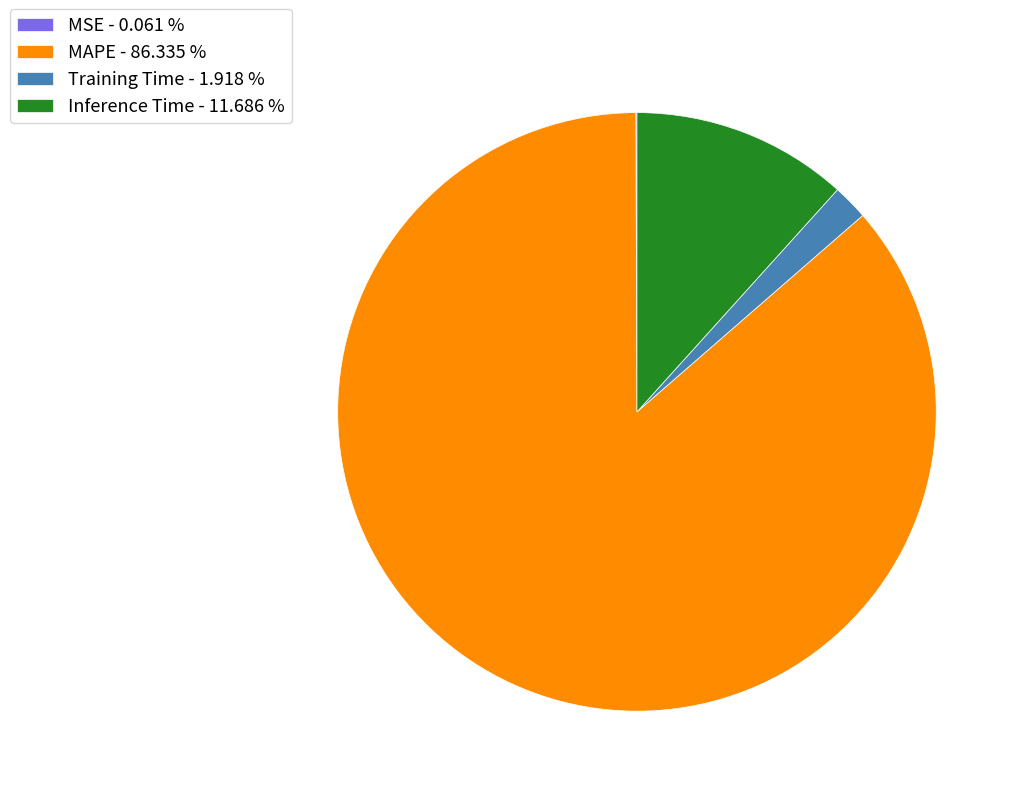

What is the largest slice in the pie chart?

MAPE